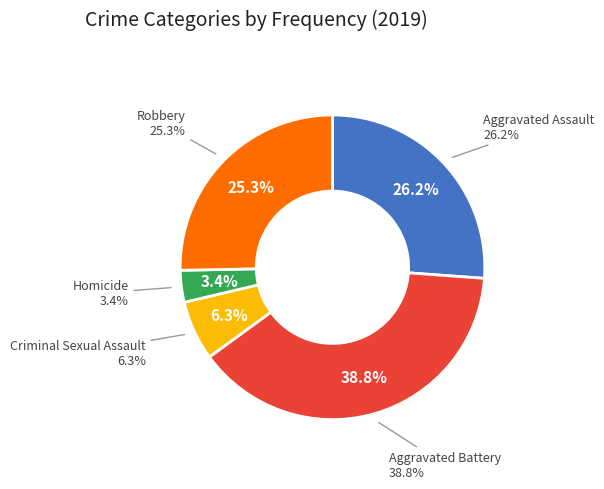

How many segments does this pie chart have?

5